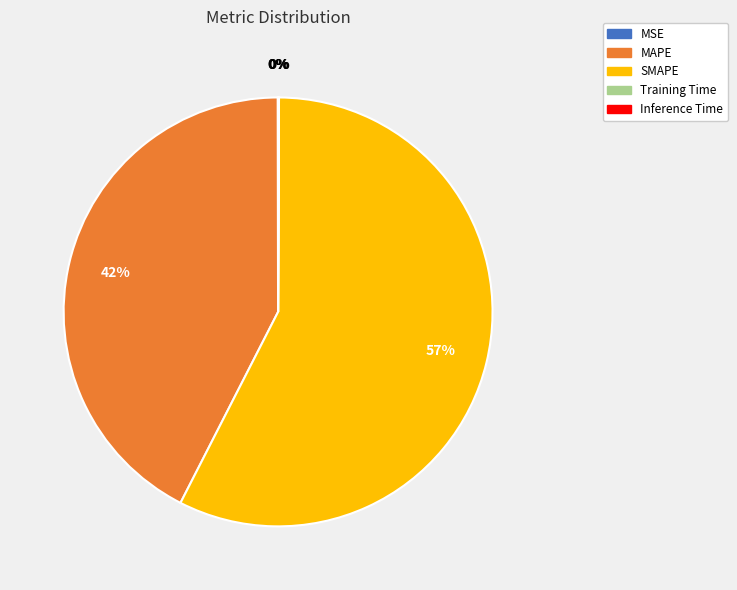

What is the ratio of the value at MAPE to the value at SMAPE?

0.7